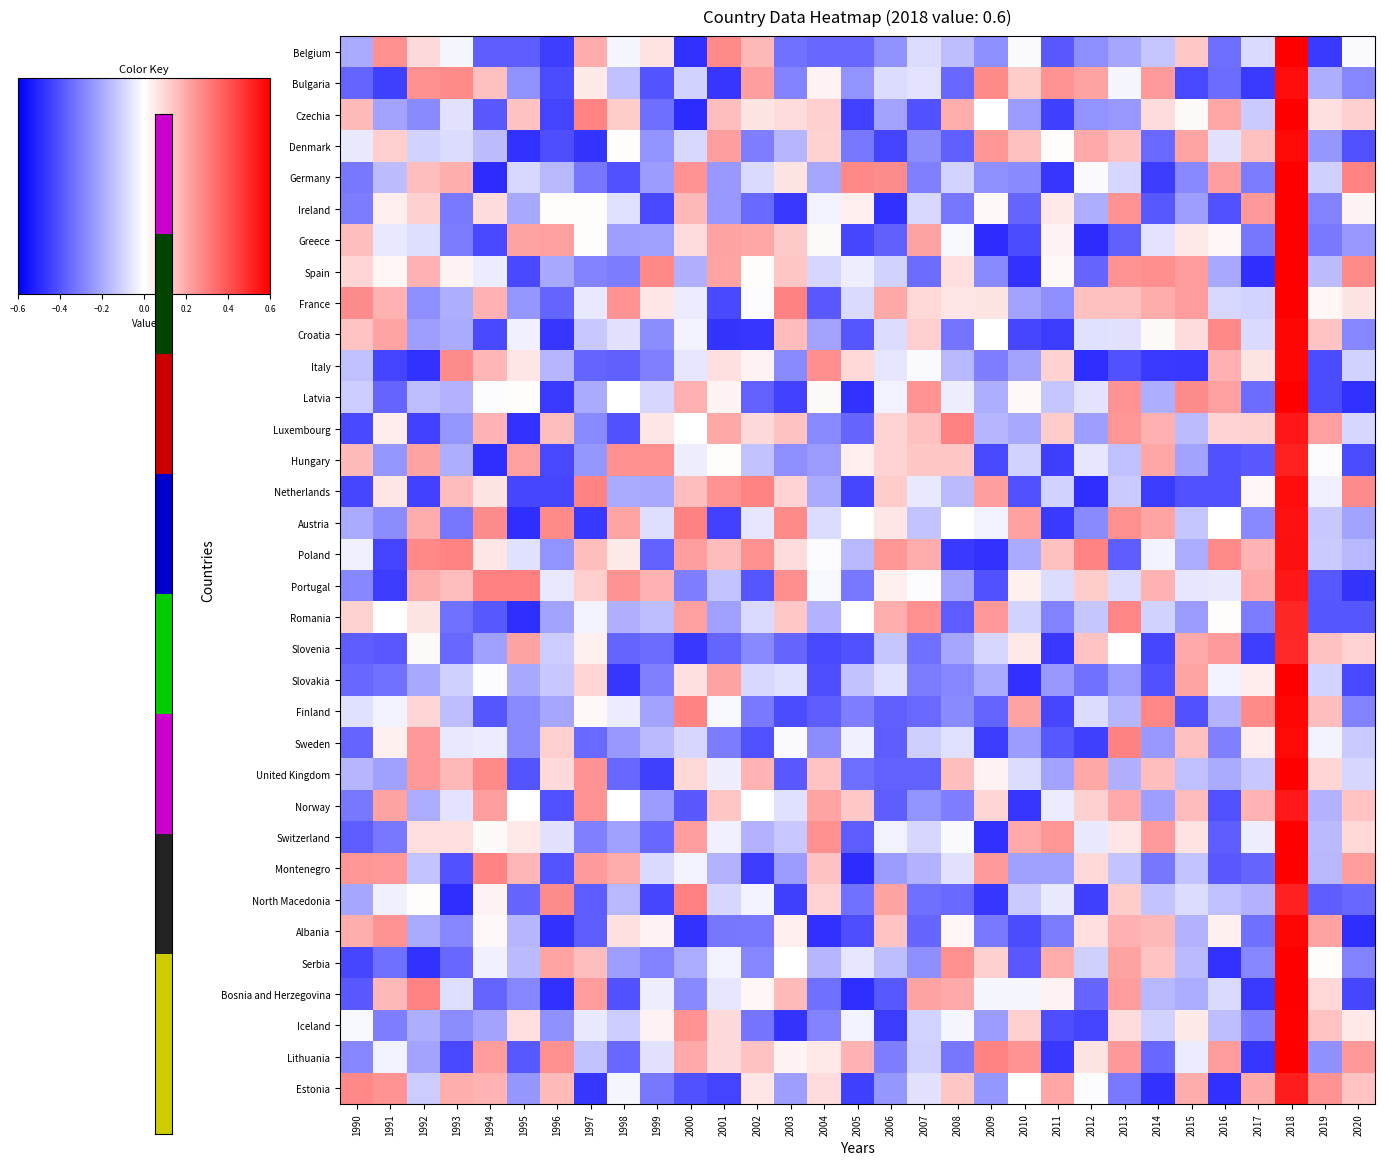

What is the spread (max minus min) of values at 1997?

0.8